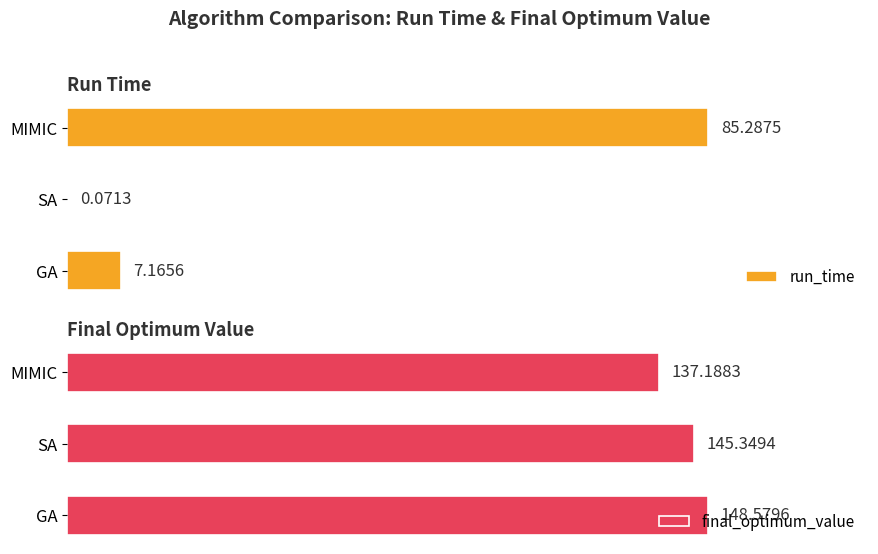

Which category has the highest value in the run_time series?

MIMIC